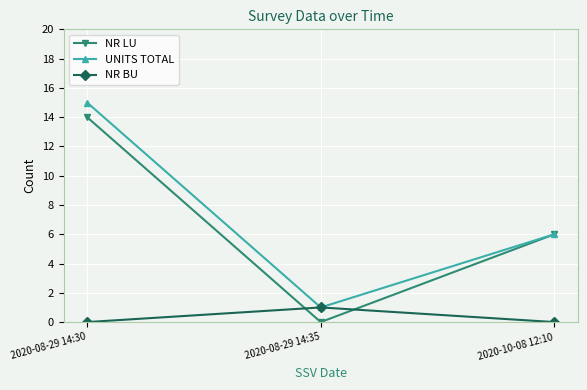

How many values in the NR LU series are below 6?

1